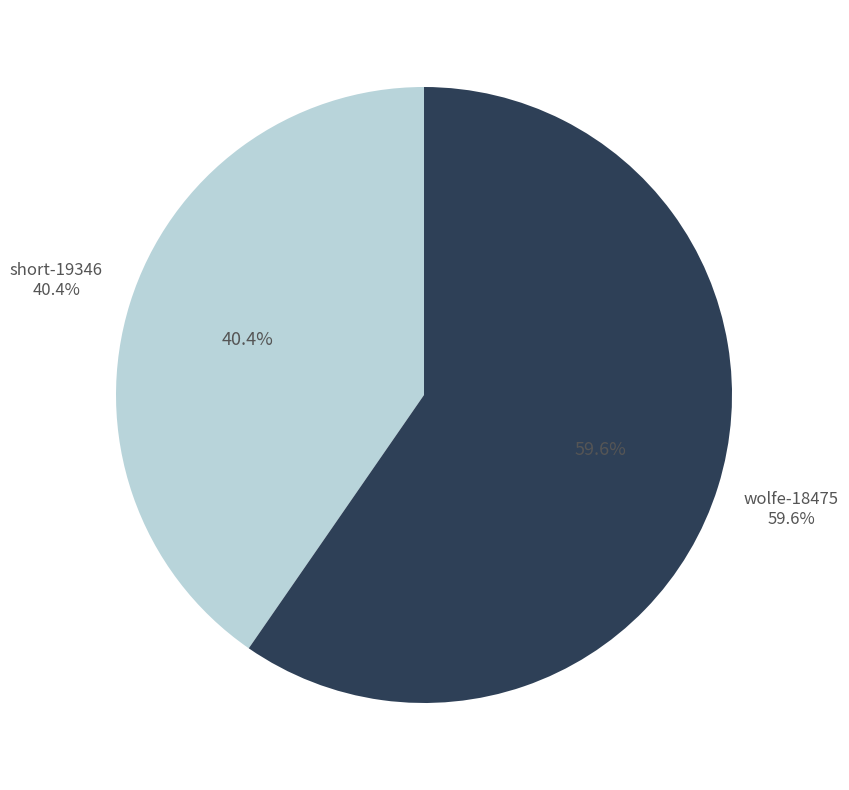

What is the largest slice in the pie chart?

wolfe-18475